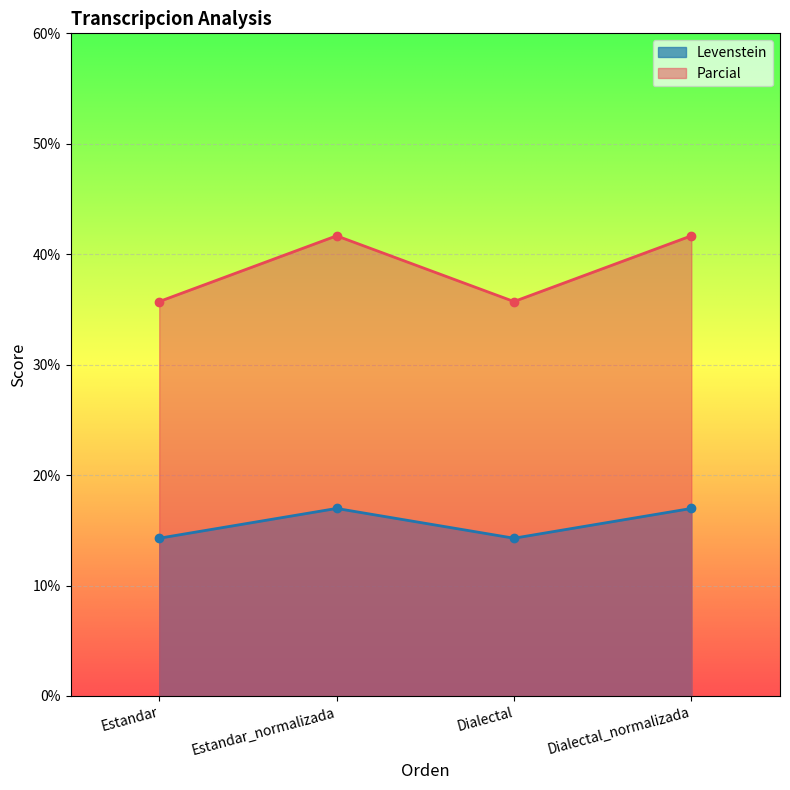

What is the sum of all Parcial values?

154.8